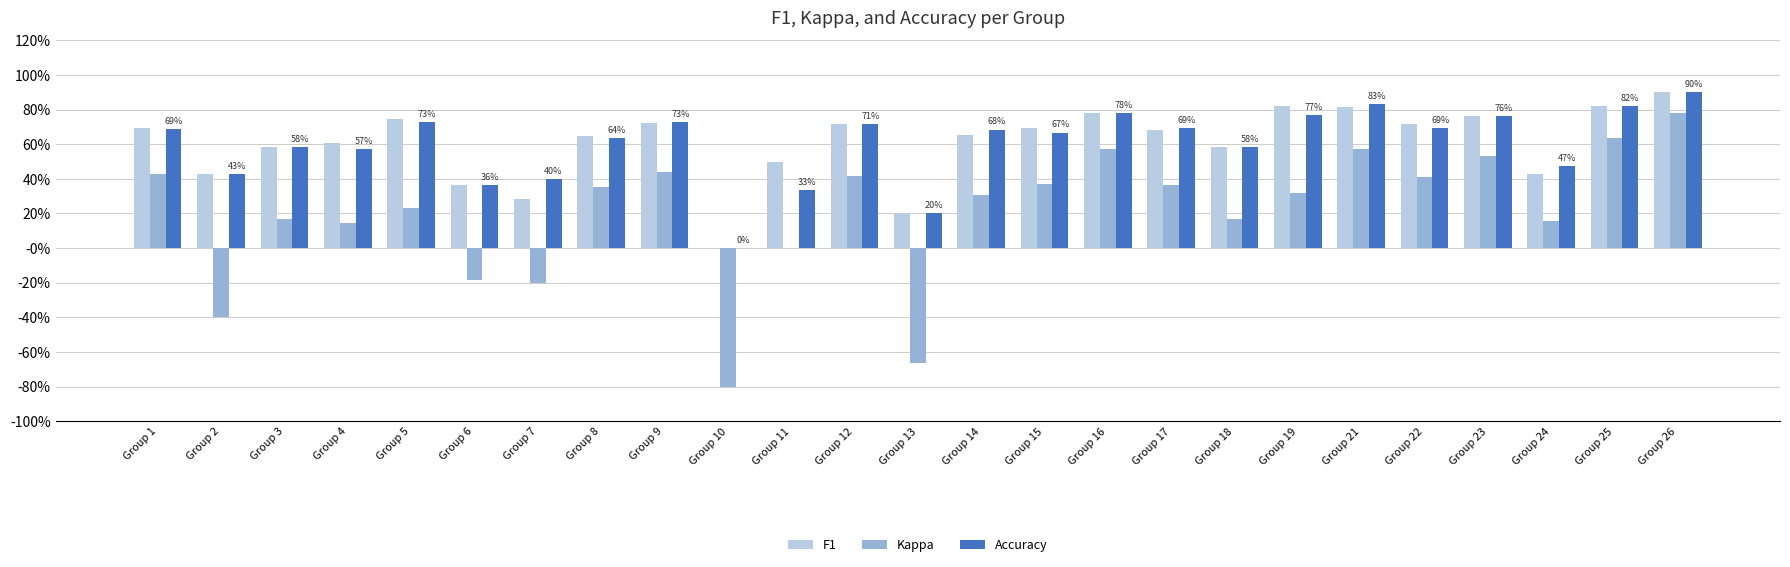

What are all the series names shown in the legend?

F1, Kappa, Accuracy